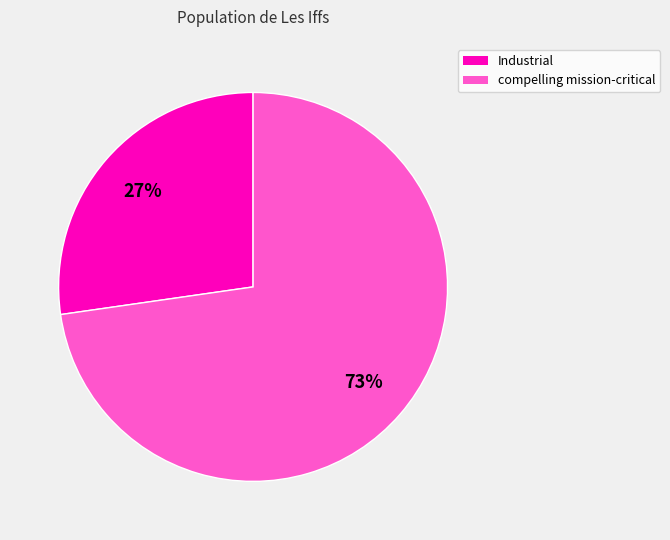

To the nearest percent, what is the average slice percentage?

50%